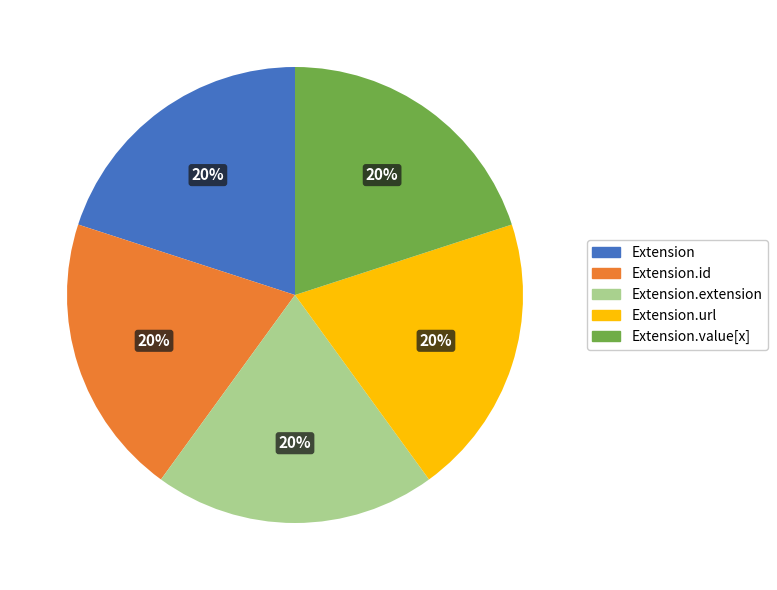

To the nearest percent, what is the difference between the largest and smallest slice percentages?

0%